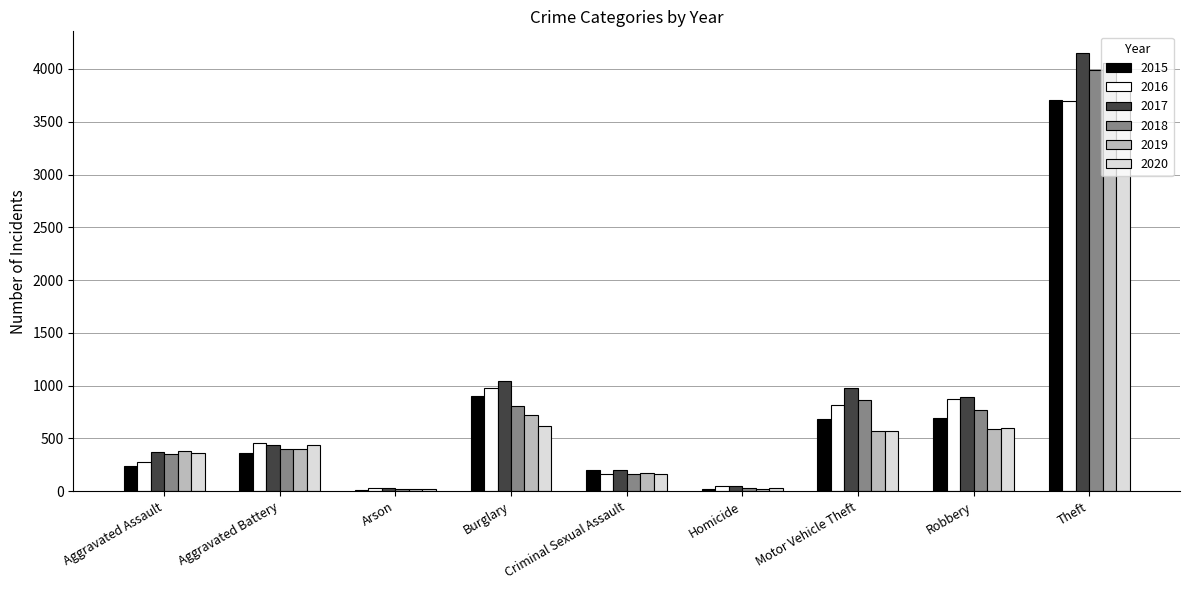

What is the maximum value for 2020?

3814